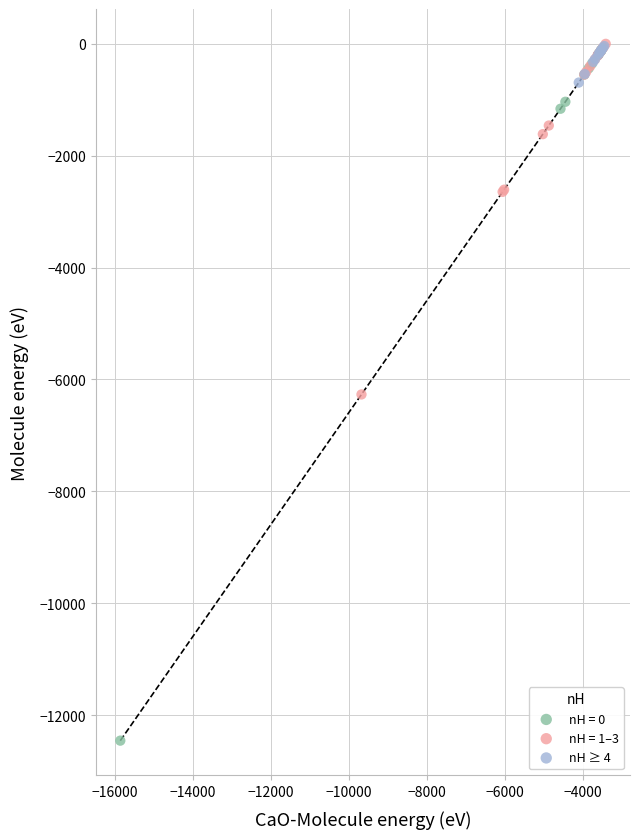

Which series has the largest Y range (max minus min)?

nH = 0